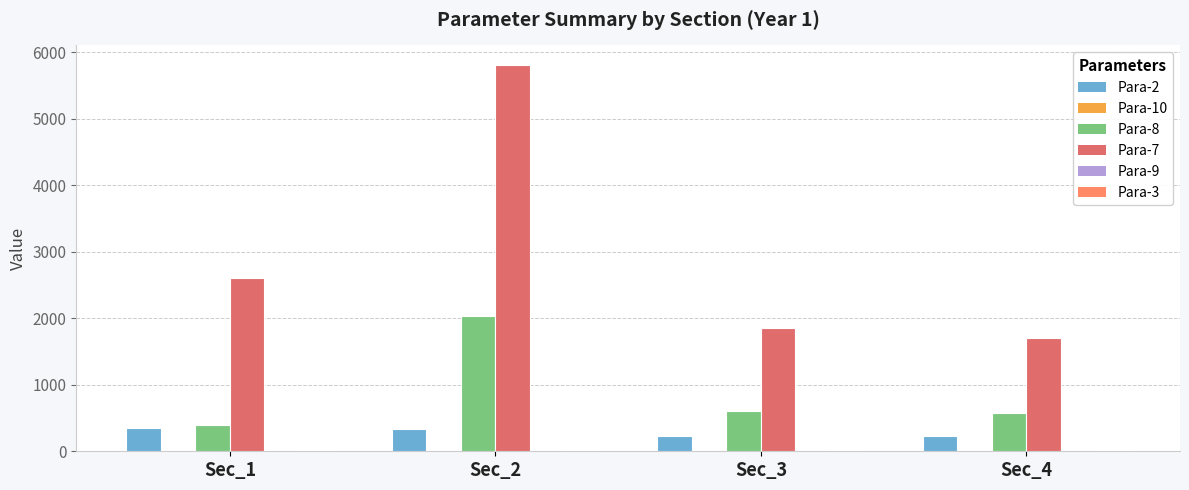

What is the value of the Para-2 bar at the 1st from the left?

354.5